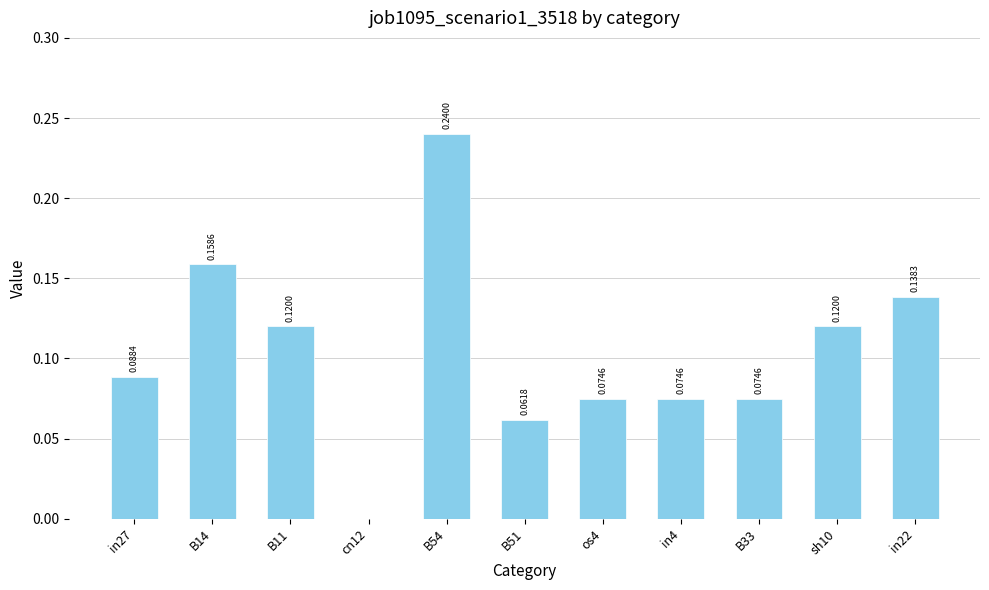

What is the sum of all values?

1.2